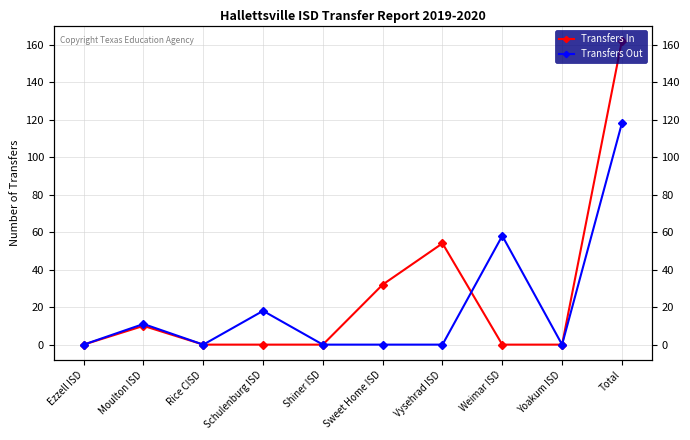

Rank the series by their maximum value, from lowest to highest.

Transfers Out, Transfers In